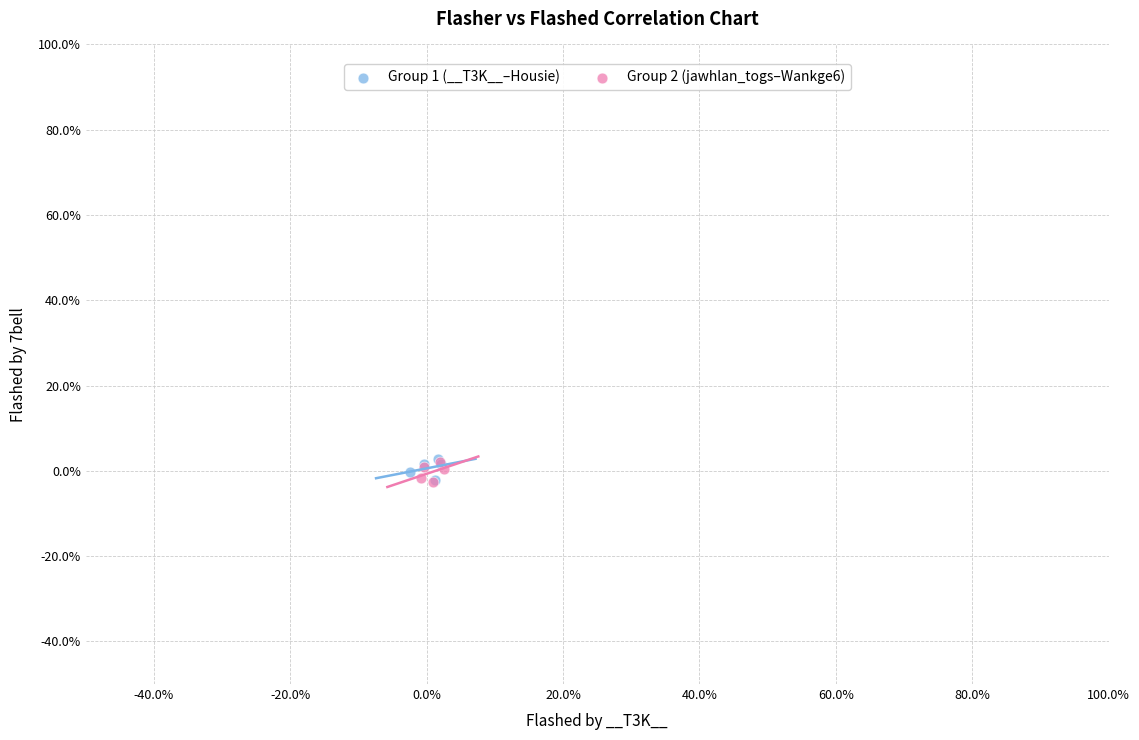

What are all the series names shown in the legend?

Group 1 (__T3K__–Housie), Group 2 (jawhlan_togs–Wankge6)